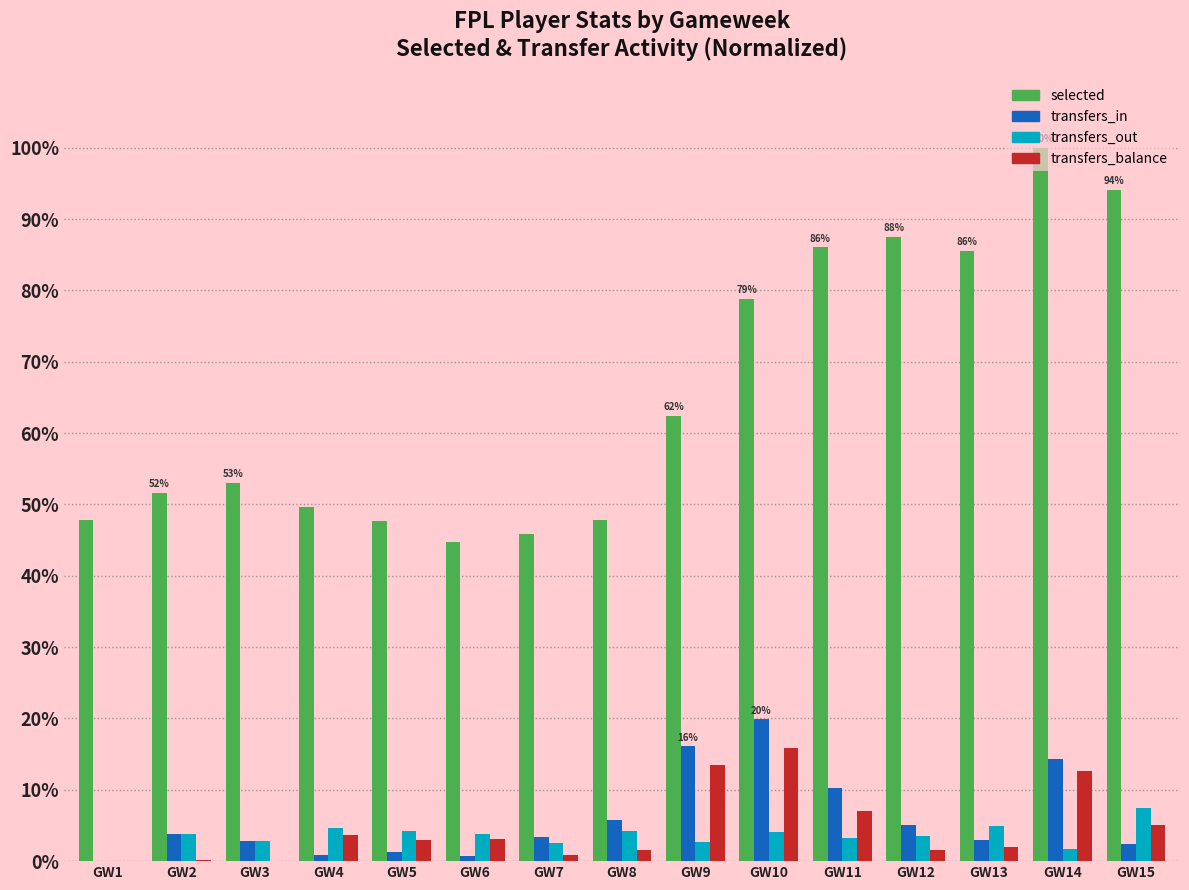

Count the number of data series in this chart.

4